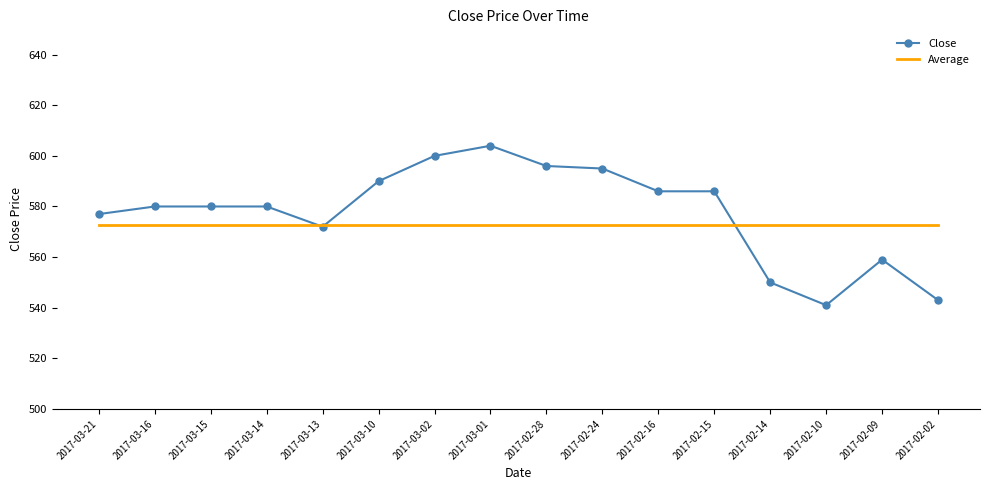

What is the approximate value of Close at 2017-02-02?

543.0